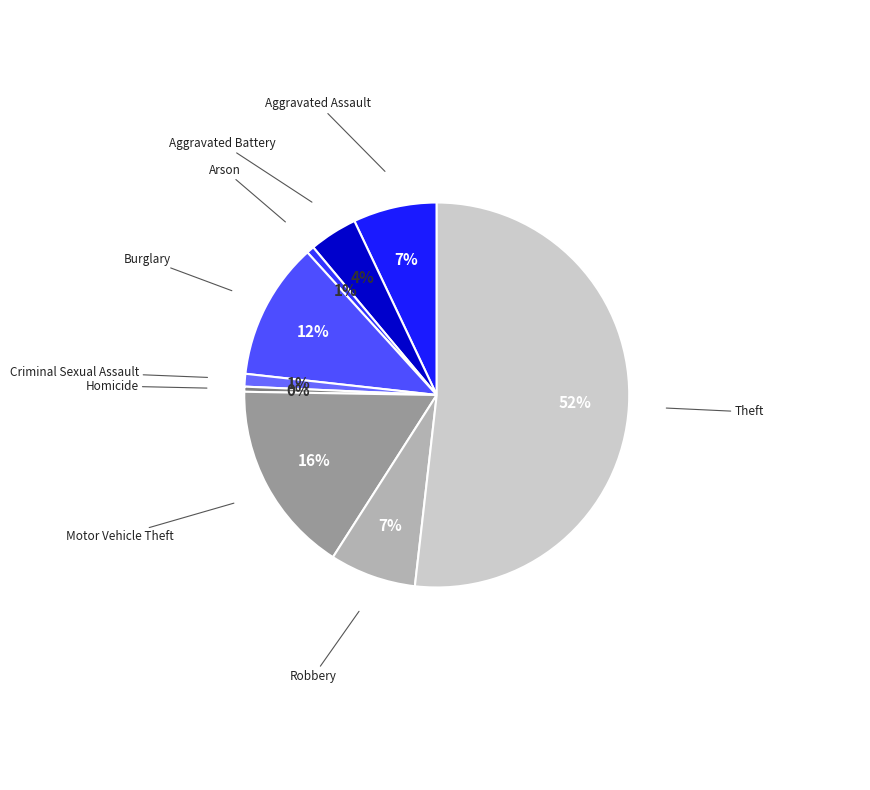

Does any single category account for the majority?

Yes